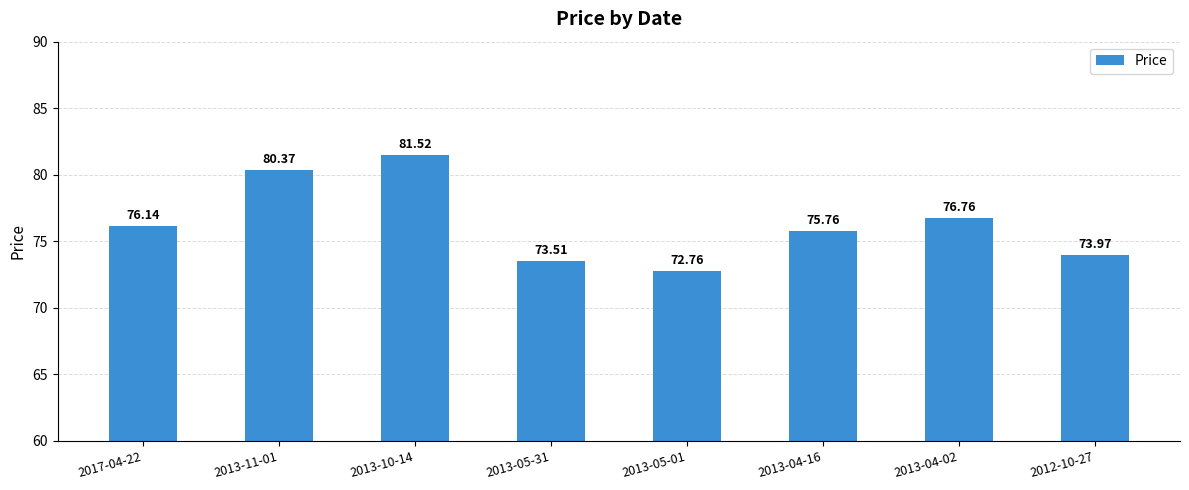

How many distinct data groups are displayed?

1